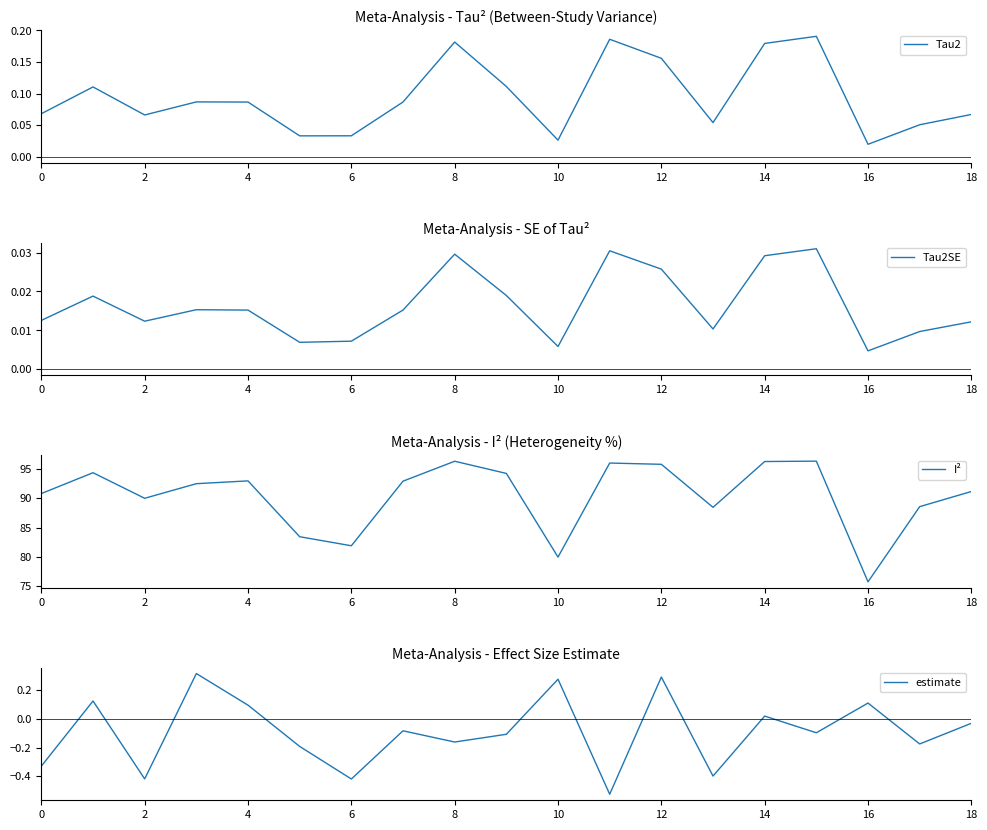

In estimate, how many points are lower than both neighbors (excluding endpoints)?

7